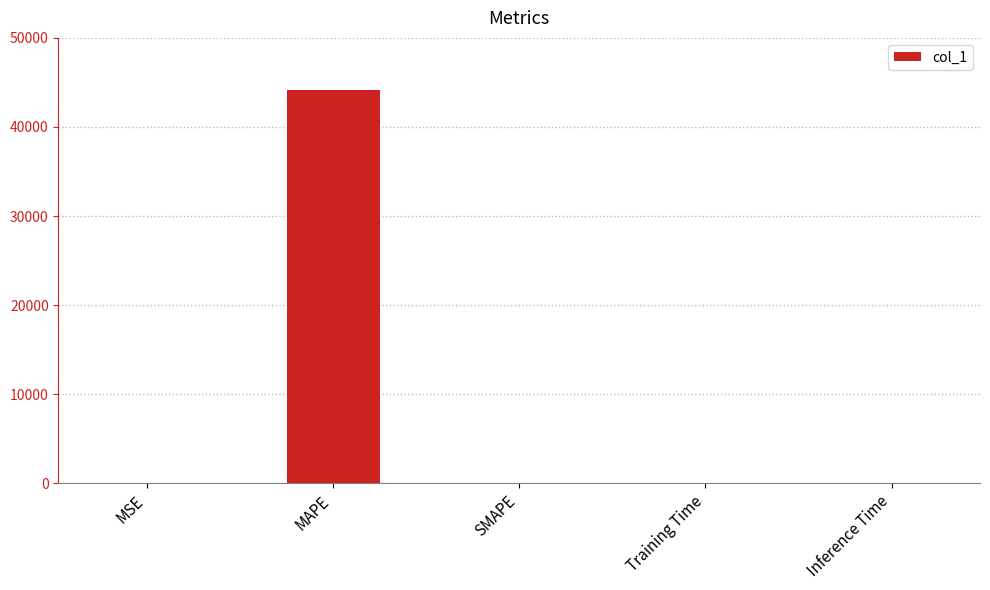

Which category has the highest value across all series?

MAPE